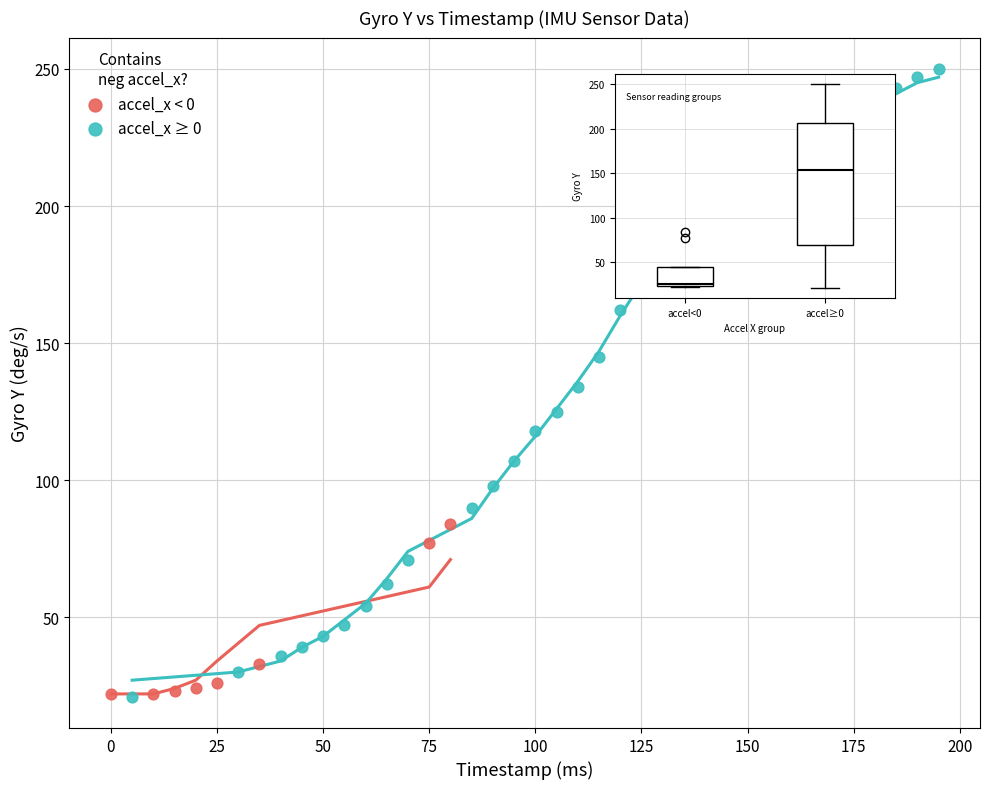

Which series has the largest Y range (max minus min)?

accel_x ≥ 0